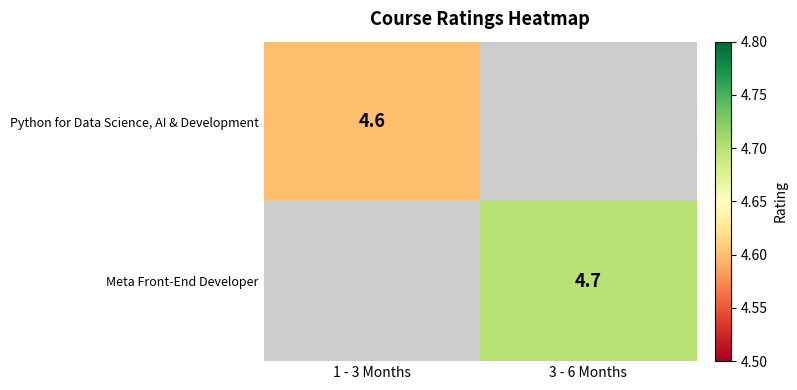

At which category is the sum across all series the highest?

3 - 6 Months